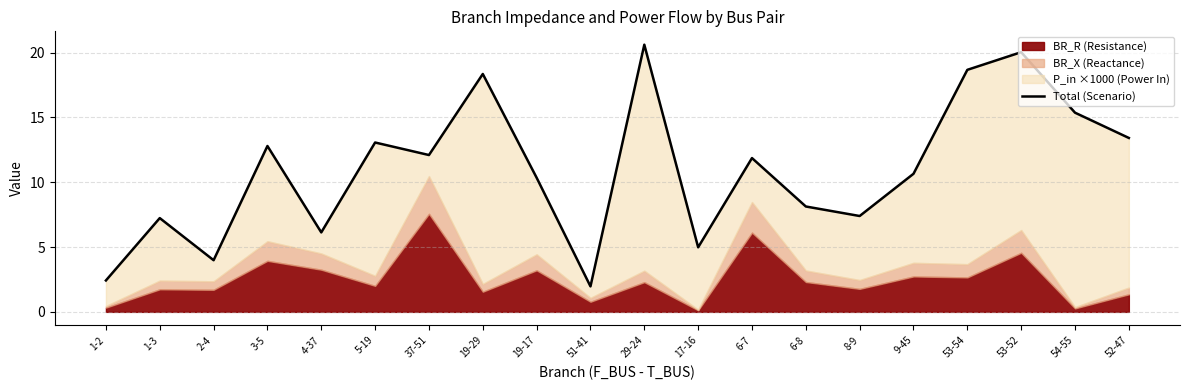

How many values are below 11?

10